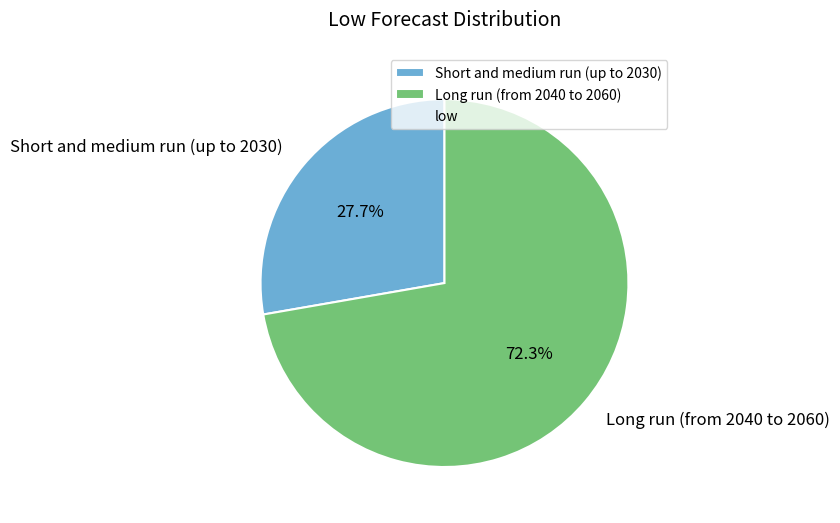

What is the ratio of the value at Short and medium run (up to 2030) to the value at Long run (from 2040 to 2060)?

0.4